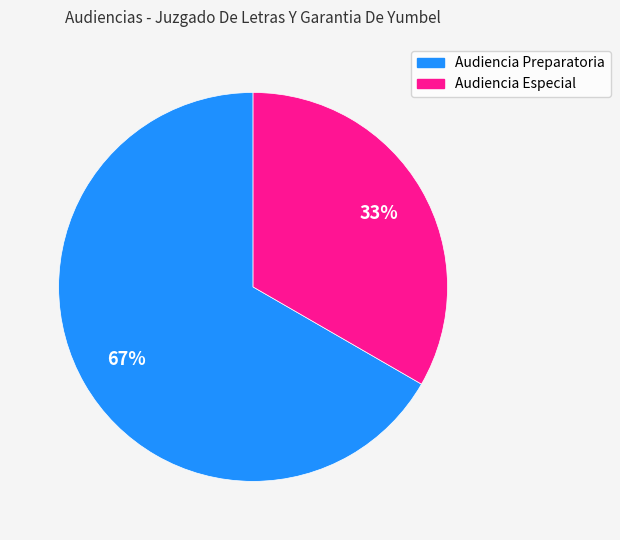

Does Audiencia Preparatoria represent more than half of the total?

Yes